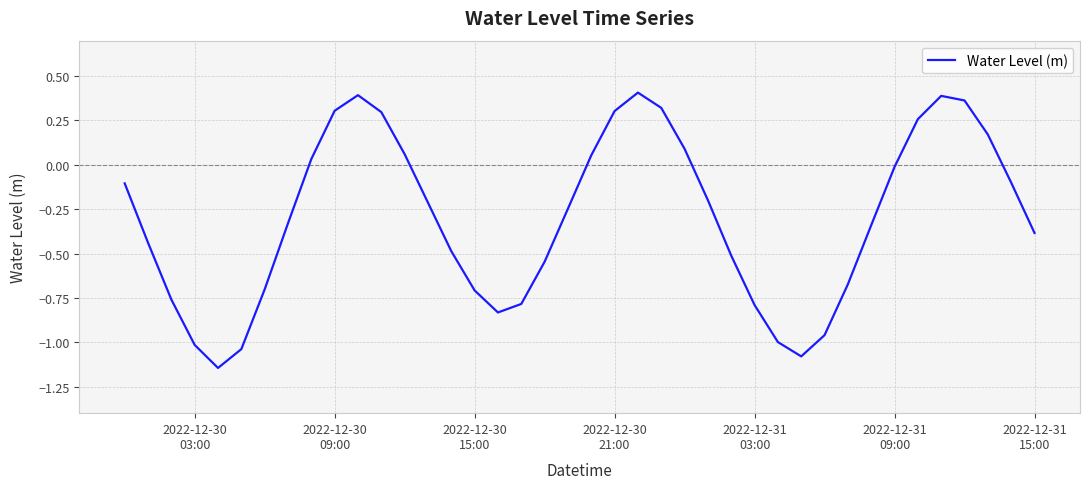

What is the difference between the maximum and minimum values?

1.6